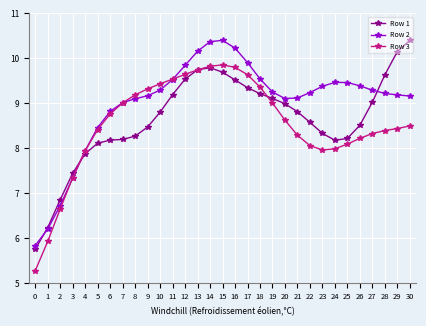

At how many categories does at least one series exceed 0?

31